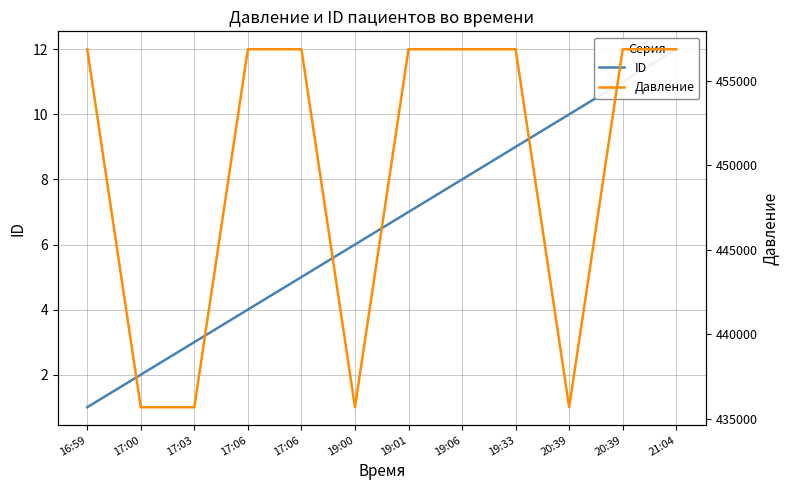

Which has a higher value, 19:01 or 17:00?

19:01